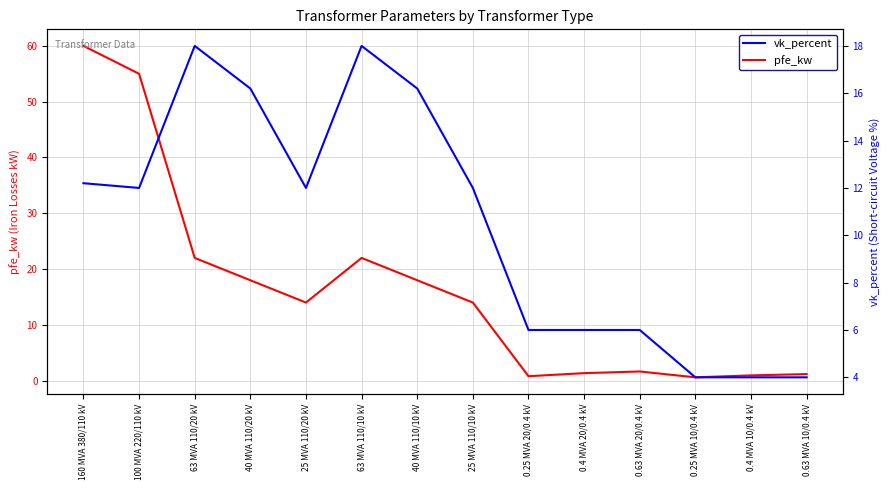

What is the difference between the pfe_kw values at 0.63 MVA 10/0.4 kV and 0.63 MVA 20/0.4 kV?

0.5